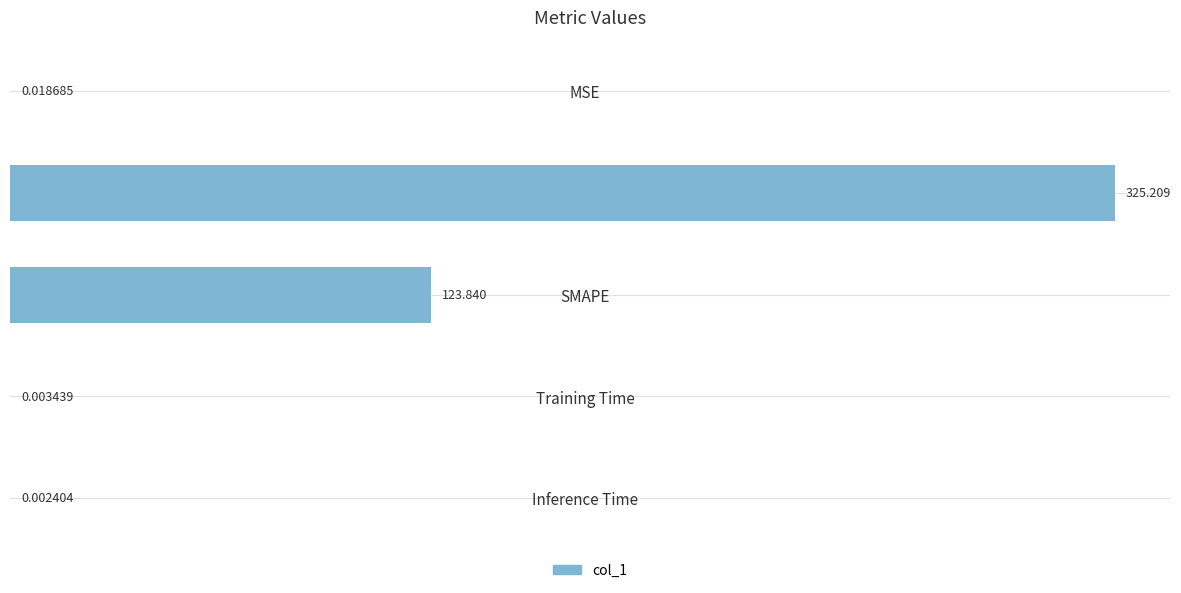

Between Training Time and SMAPE, which is larger?

SMAPE